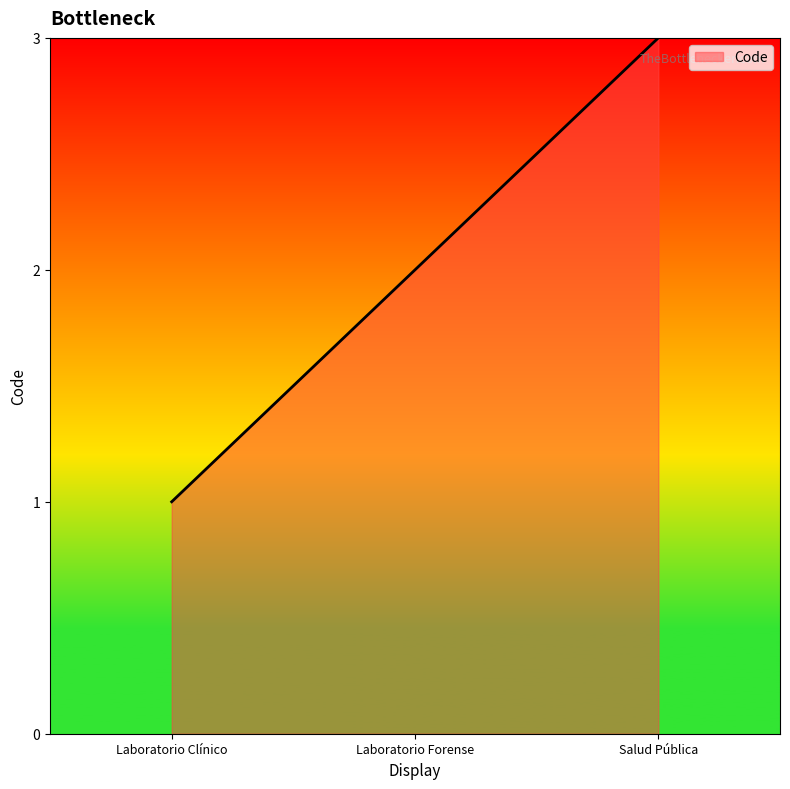

What is the approximate value at Laboratorio Clínico?

1